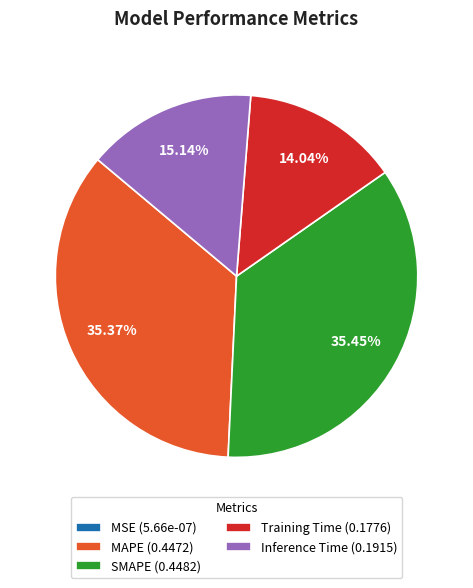

To the nearest percent, what is the difference between the Training Time and Inference Time slice percentages?

1%